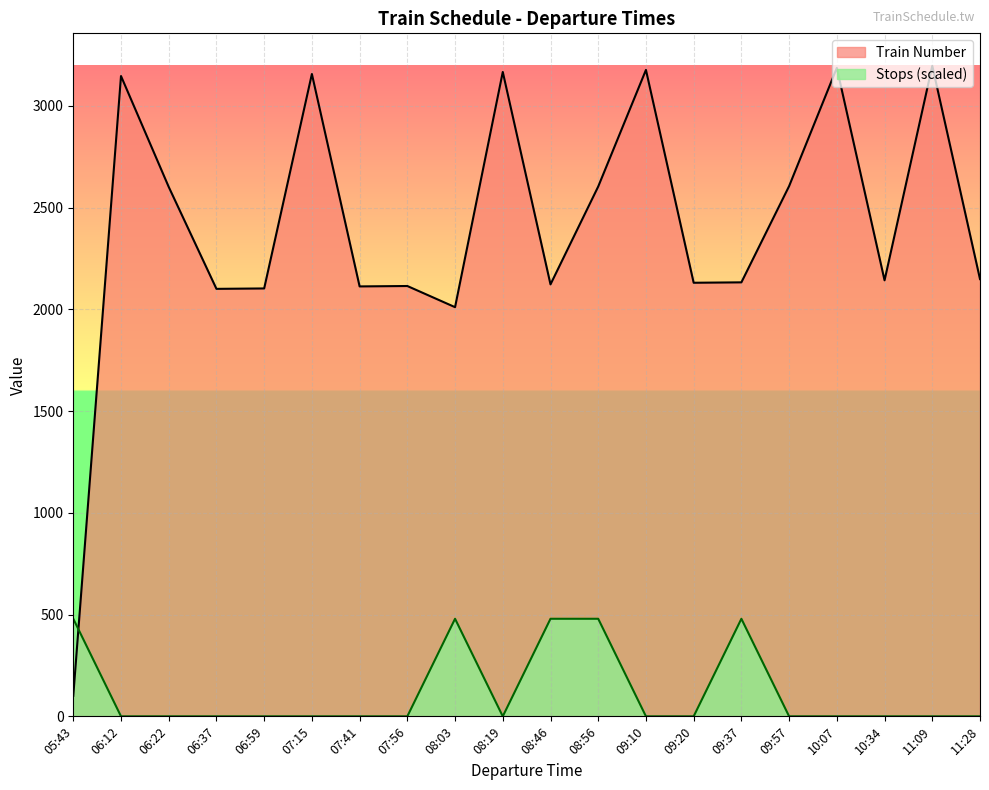

Reading right to left, extract all data points from this chart.

Train Number: 2149.0	3197.0	2143.0	3187.0	2606.0	2133.0	2131.0	3177.0	2604.0	2123.0	3167.0	2011.0	2115.0	2113.0	3157.0	2103.0	2101.0	2602.0	3147.0	101.0
Stops: 0.0	0.0	0.0	0.0	0.0	479.5	0.0	0.0	479.5	479.5	0.0	479.5	0.0	0.0	0.0	0.0	0.0	0.0	0.0	479.5